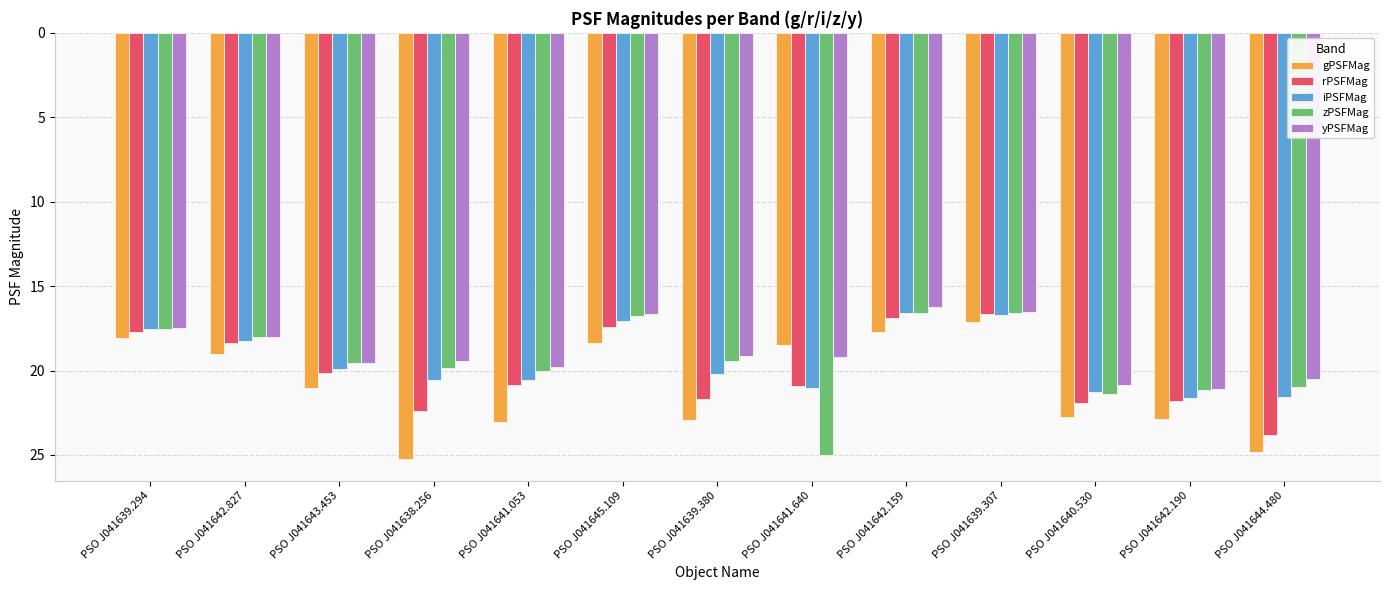

What is the highest value of the iPSFMag series?

21.6